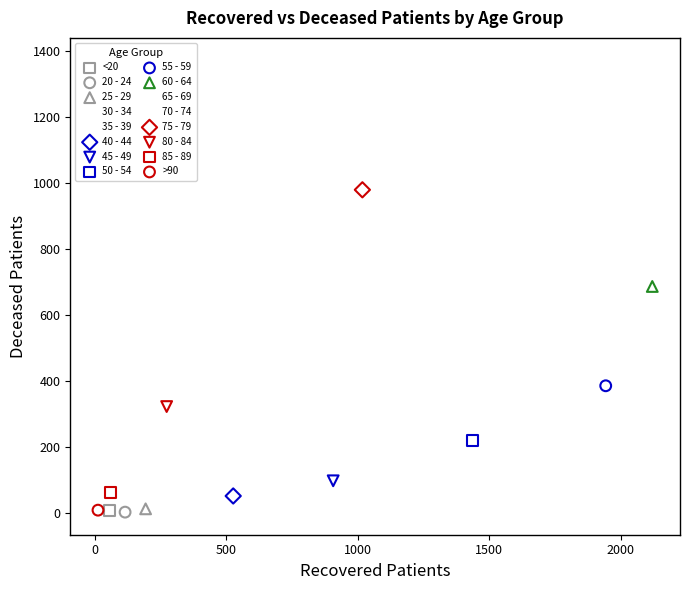

What are all the series names shown in the legend?

<20, 20 - 24, 25 - 29, 30 - 34, 35 - 39, 40 - 44, 45 - 49, 50 - 54, 55 - 59, 60 - 64, 65 - 69, 70 - 74, 75 - 79, 80 - 84, 85 - 89, >90